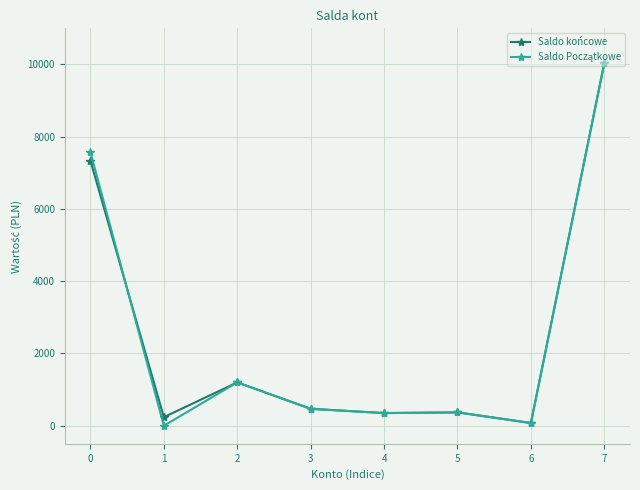

At which category is the sum across all series the highest?

7